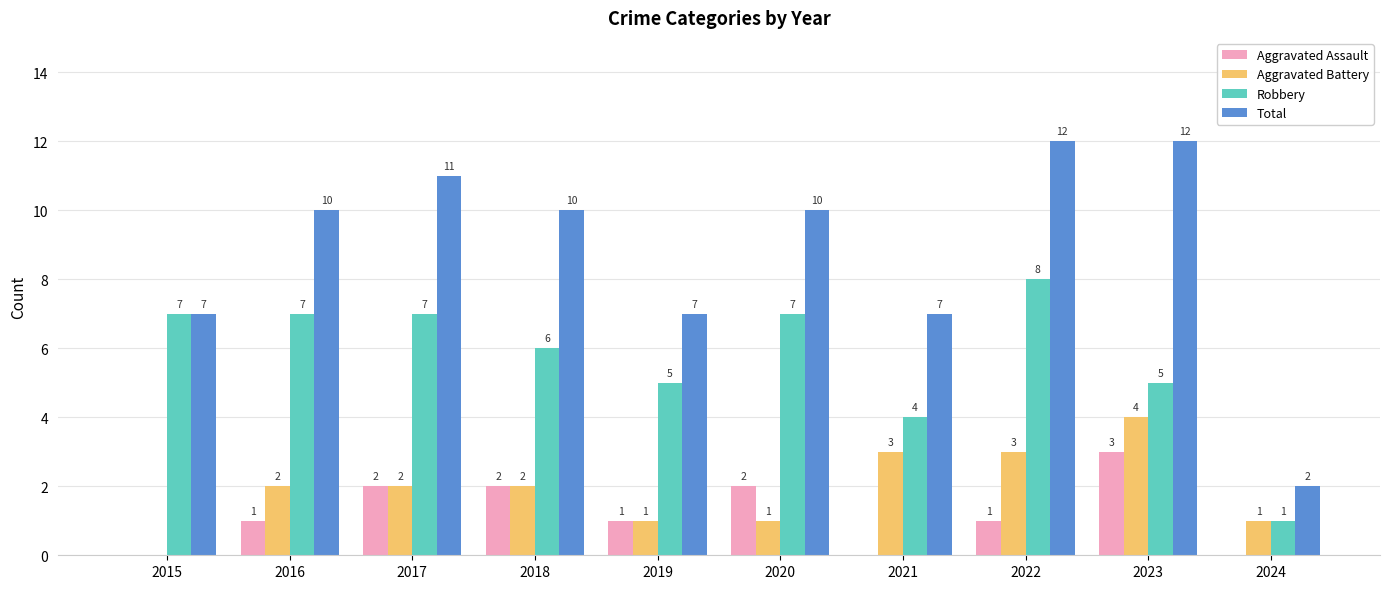

What is the maximum value for Robbery?

8